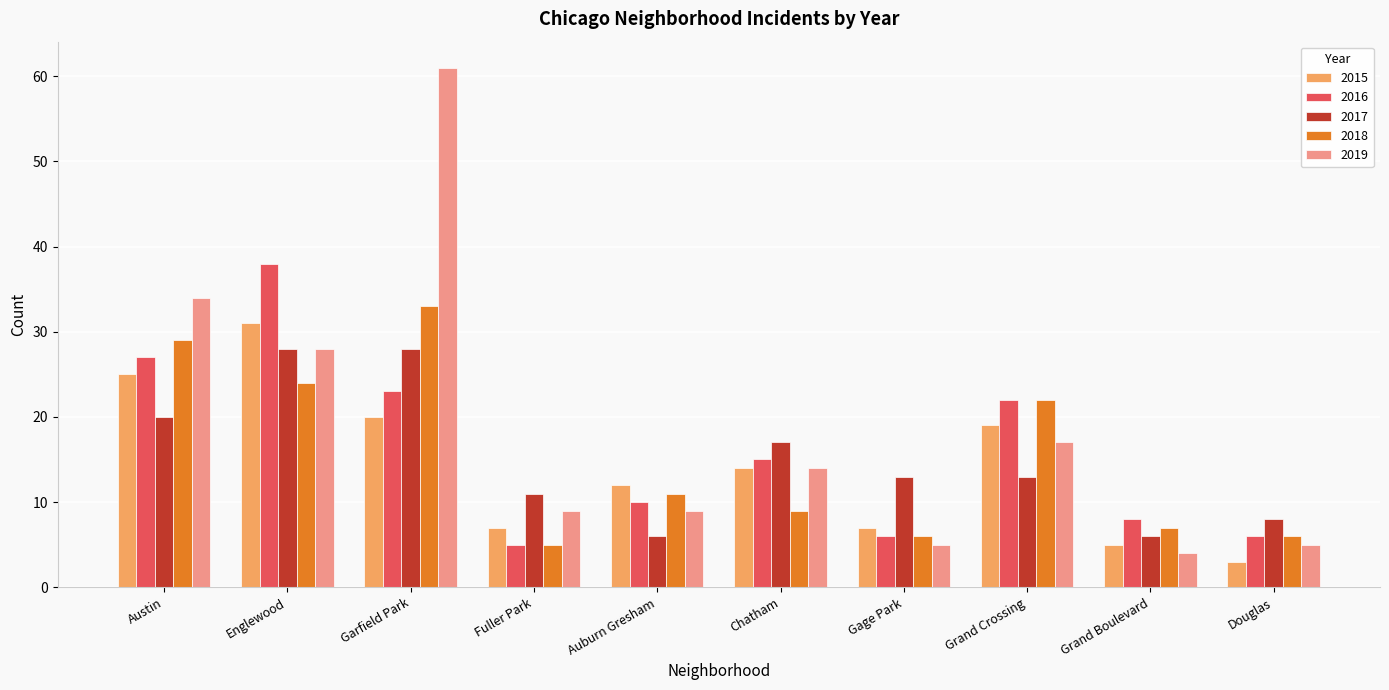

What position from the right is Garfield Park?

8